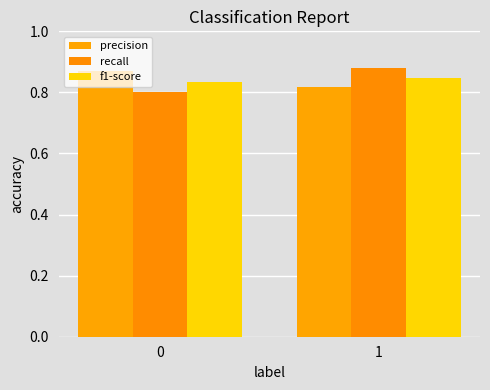

What is the value of the f1-score bar at the 2nd from the left?

0.8